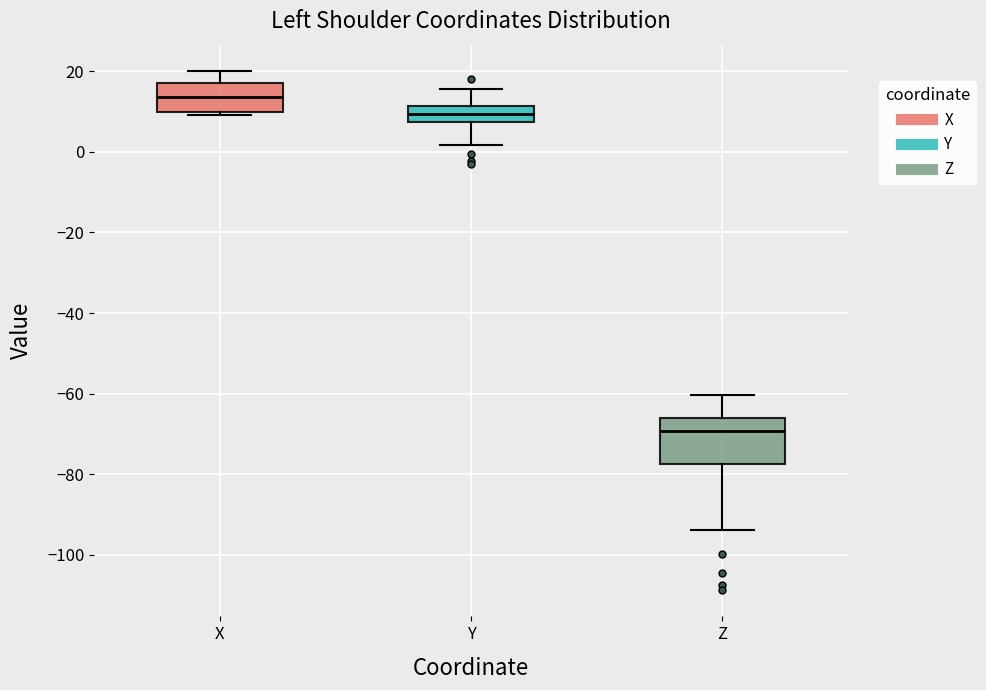

Reading left to right, read every box against the y-axis: the position of its median line, the range the box covers, and the ends of its whiskers. The values are not printed on the chart, so give them approximately, as read against the axis.

X: median 14, box 10 to 18, whiskers 10 (just below the box's lower edge) to 20
Y: median 10, box 8 to 12, whiskers 2 to 16
Z: median -70, box -78 to -66, whiskers -94 to -60